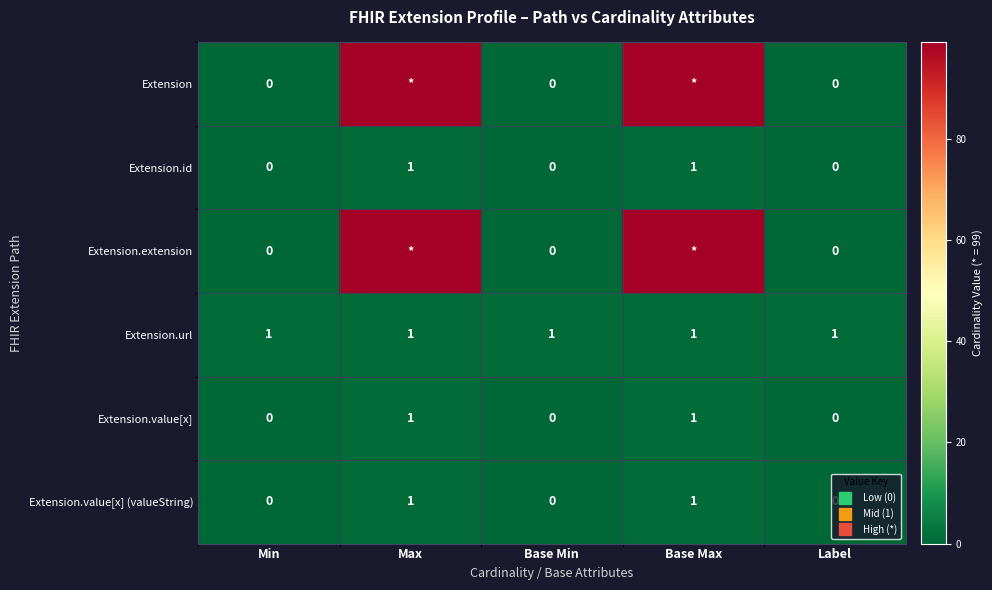

Which label corresponds to the largest value in the chart?

Max